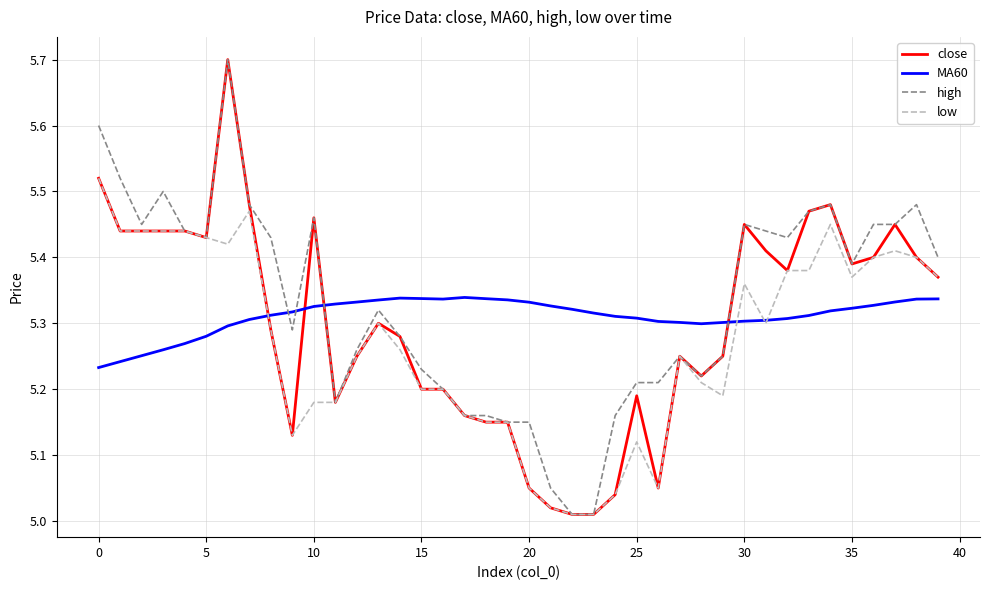

True or false: high and MA60 intersect in this chart.

True